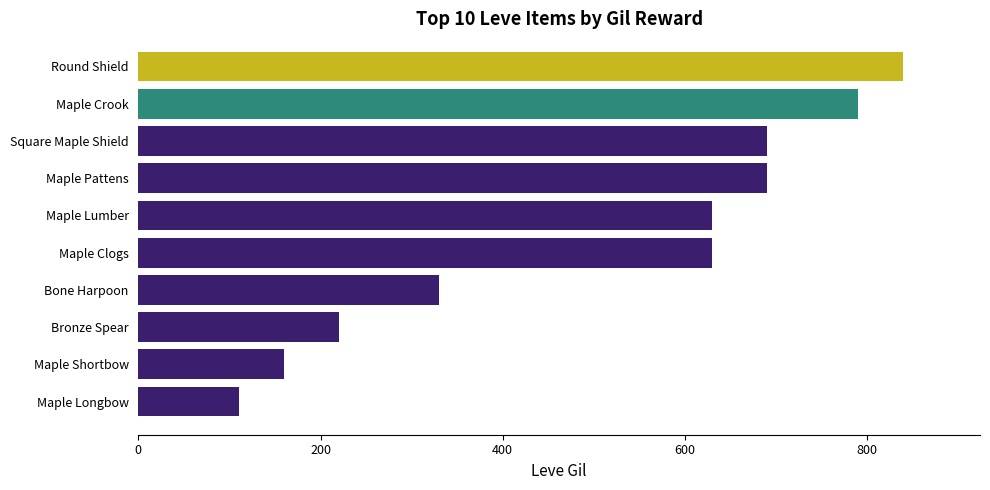

Are the bars grouped side by side (vs. stacked)?

No